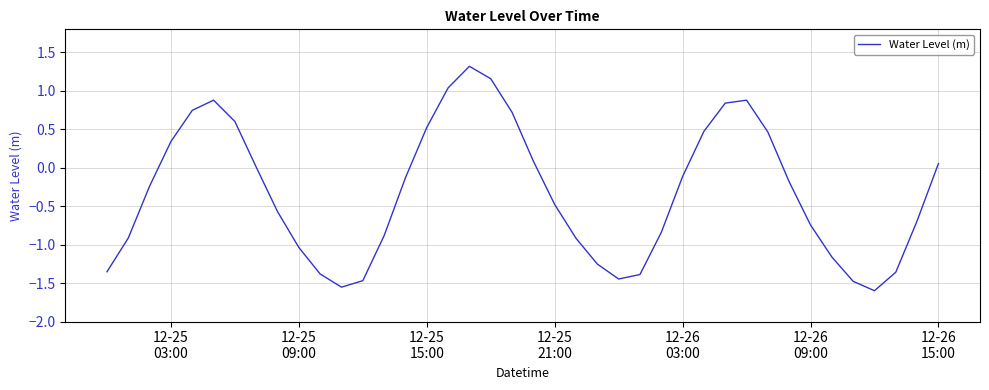

What is the difference between the maximum and minimum values?

2.9